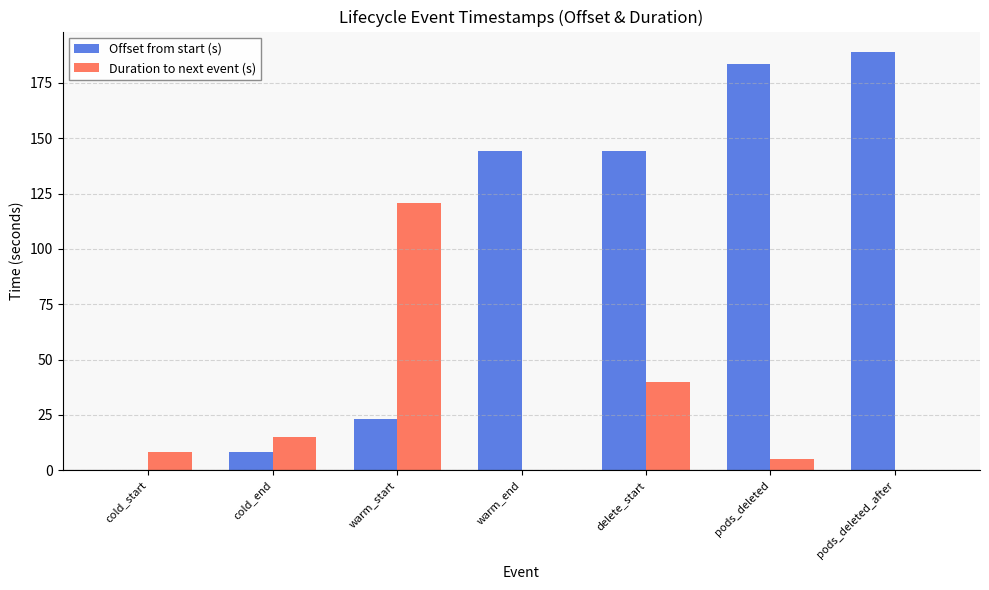

Are the bars grouped side by side (vs. stacked)?

Yes